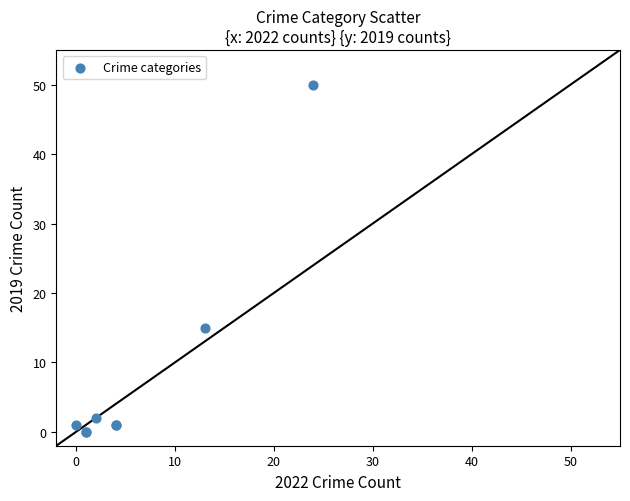

What Y value in the scatter plot is closest to 25?

15